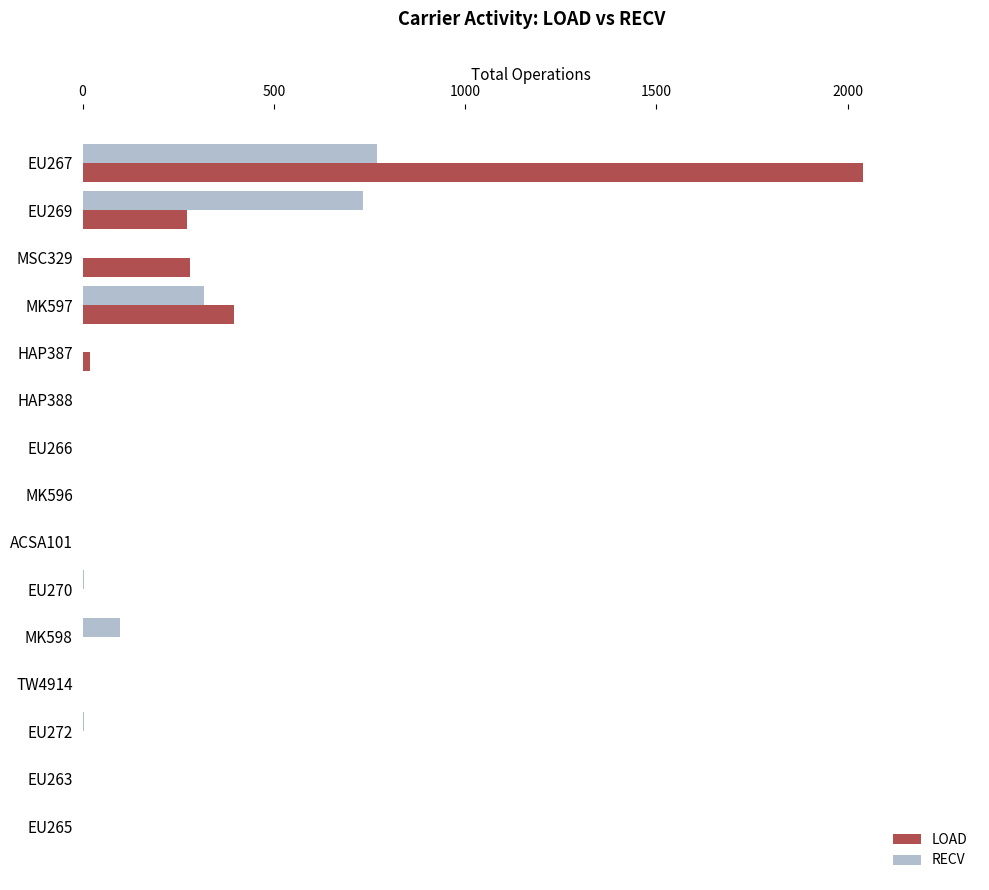

Where is LOAD nearest to the value 1020?

MK597